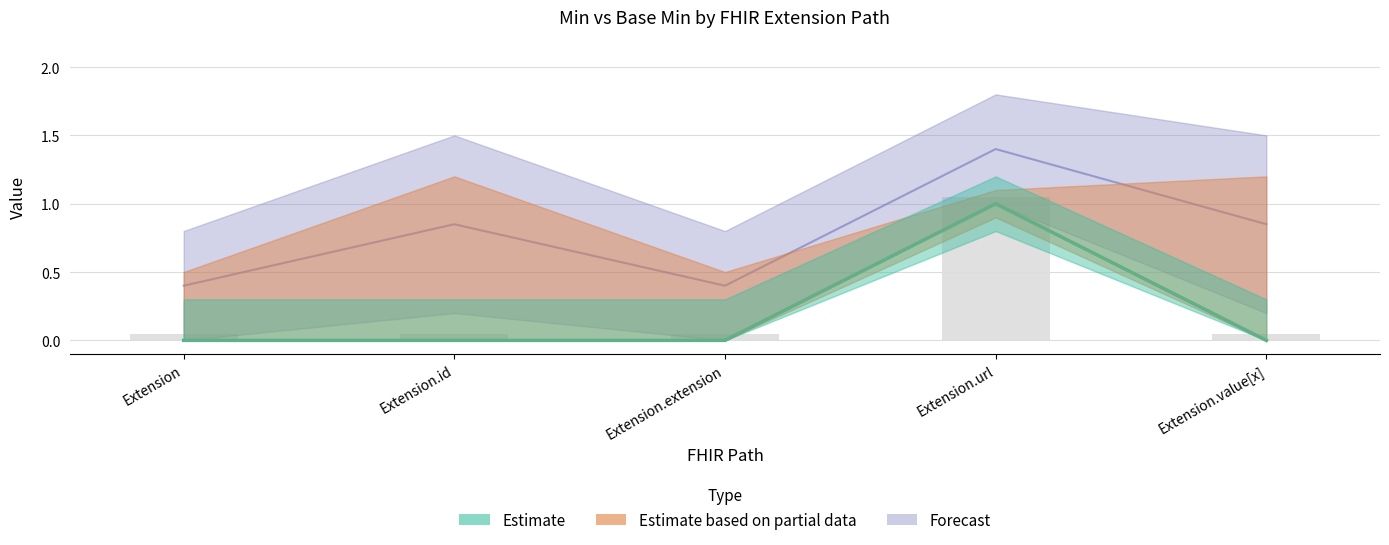

Rank the categories by Min value from lowest to highest.

Extension, Extension.id, Extension.extension, Extension.value[x], Extension.url